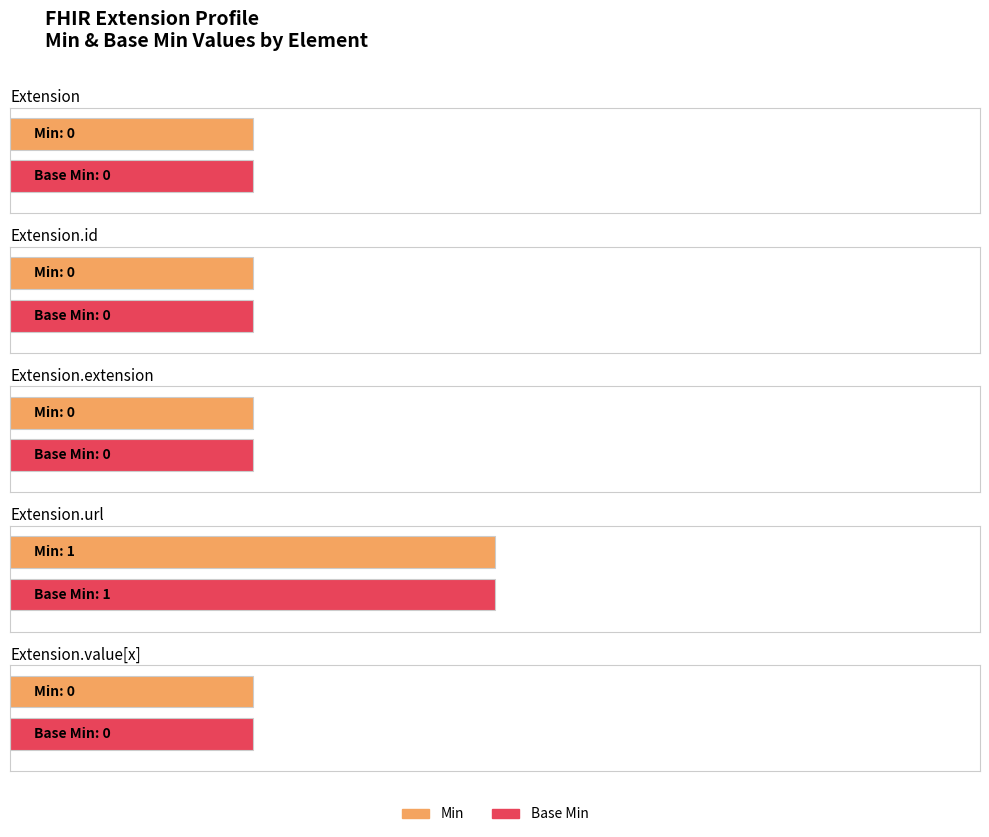

Is the value of Base Min at Extension.id greater than the value of Min at Extension?

No